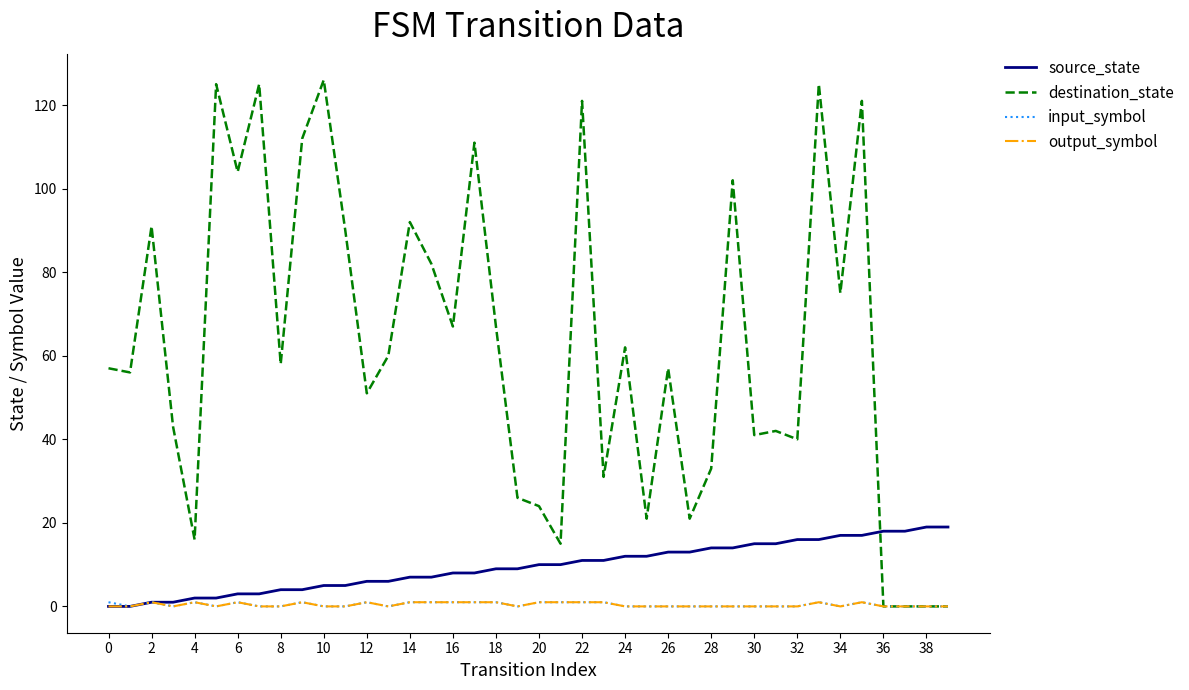

What is the maximum value shown in the chart?

126